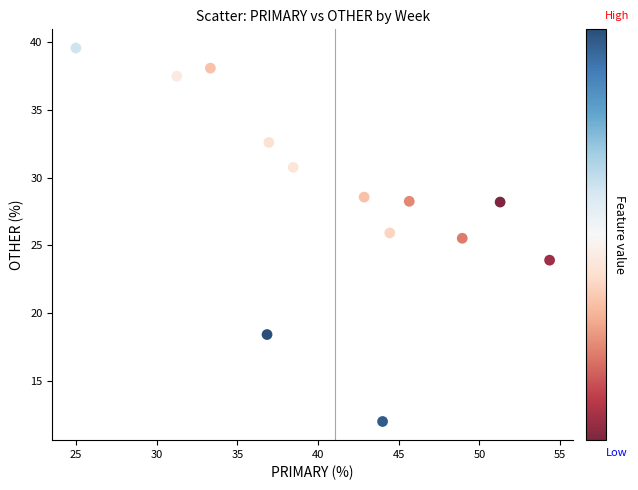

What is the range of X values (max minus min)?

29.3